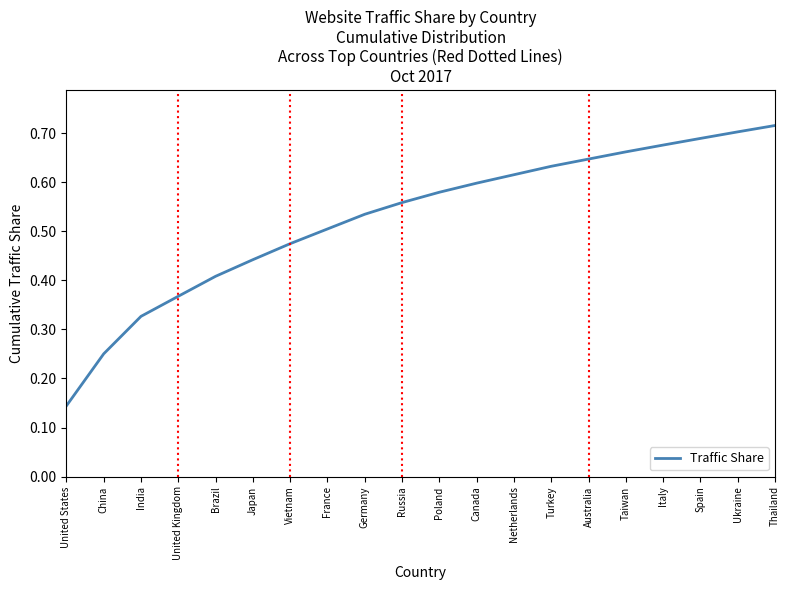

Where is the data nearest to the value 0?

United States